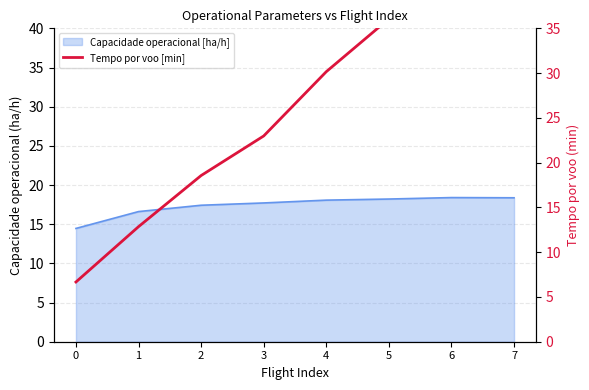

Where is the data nearest to the value 25?

3